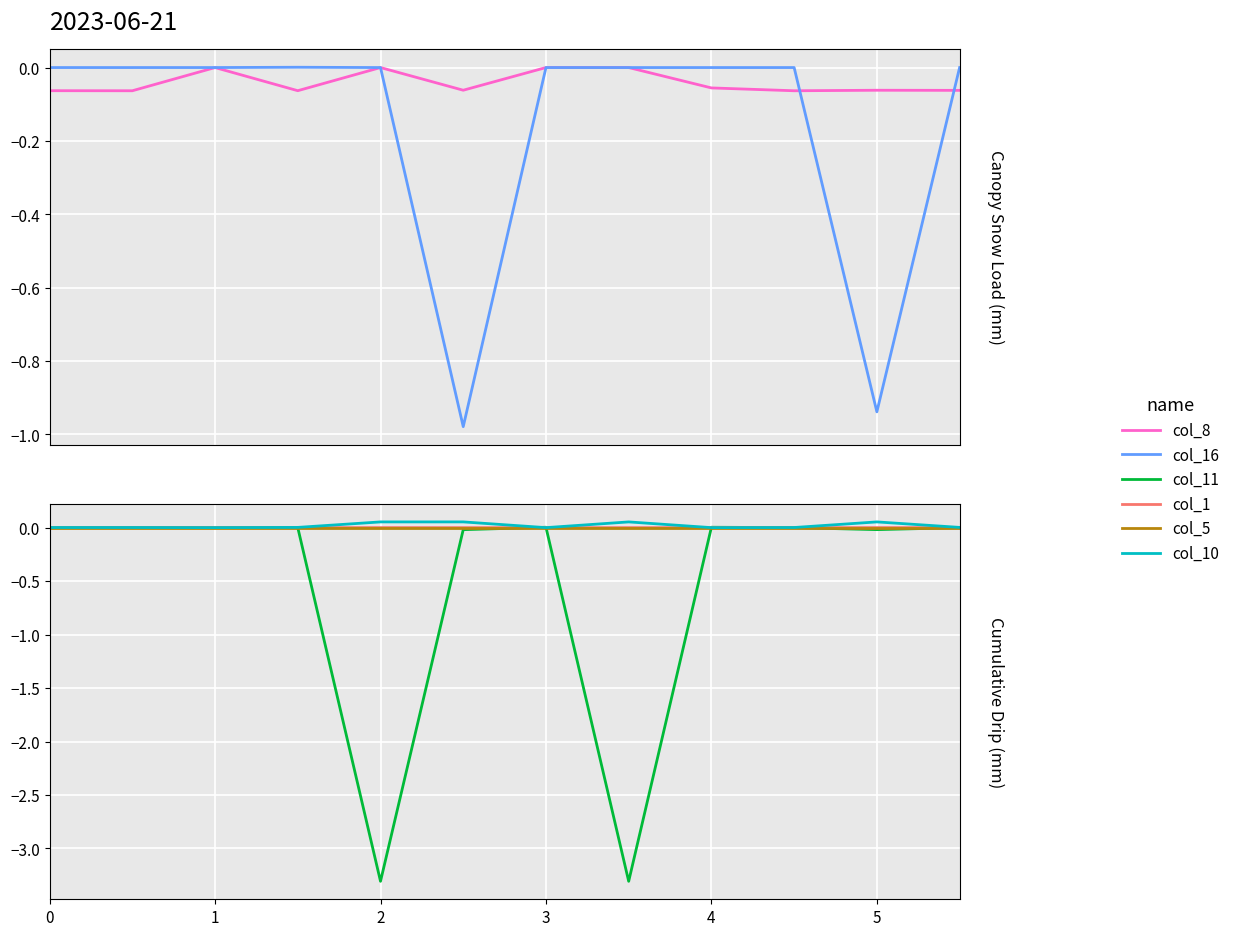

Which series has the largest range (max minus min)?

col_11